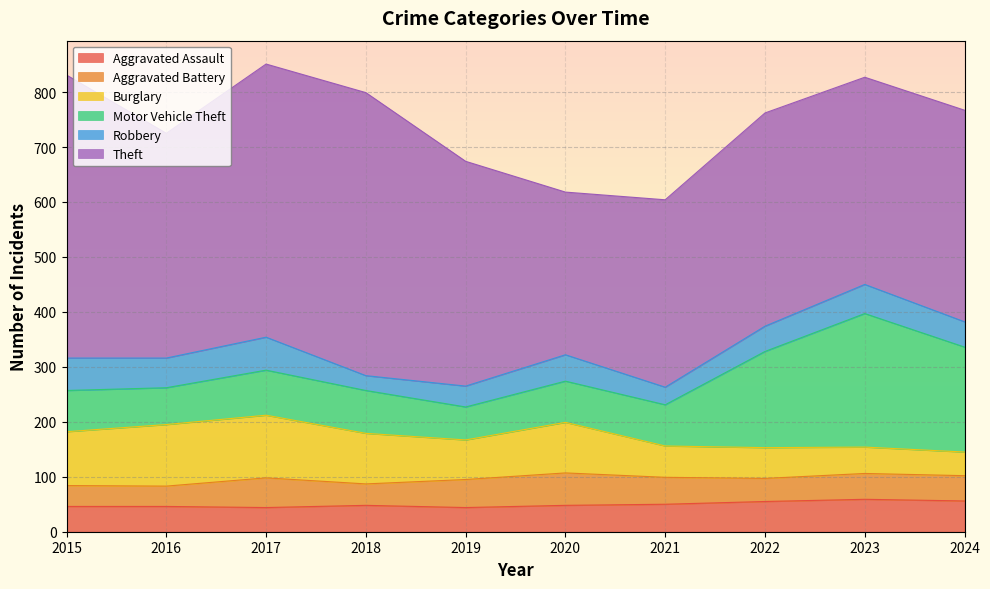

Rank the categories by Motor Vehicle Theft value from lowest to highest.

2019, 2016, 2015, 2020, 2021, 2018, 2017, 2022, 2024, 2023